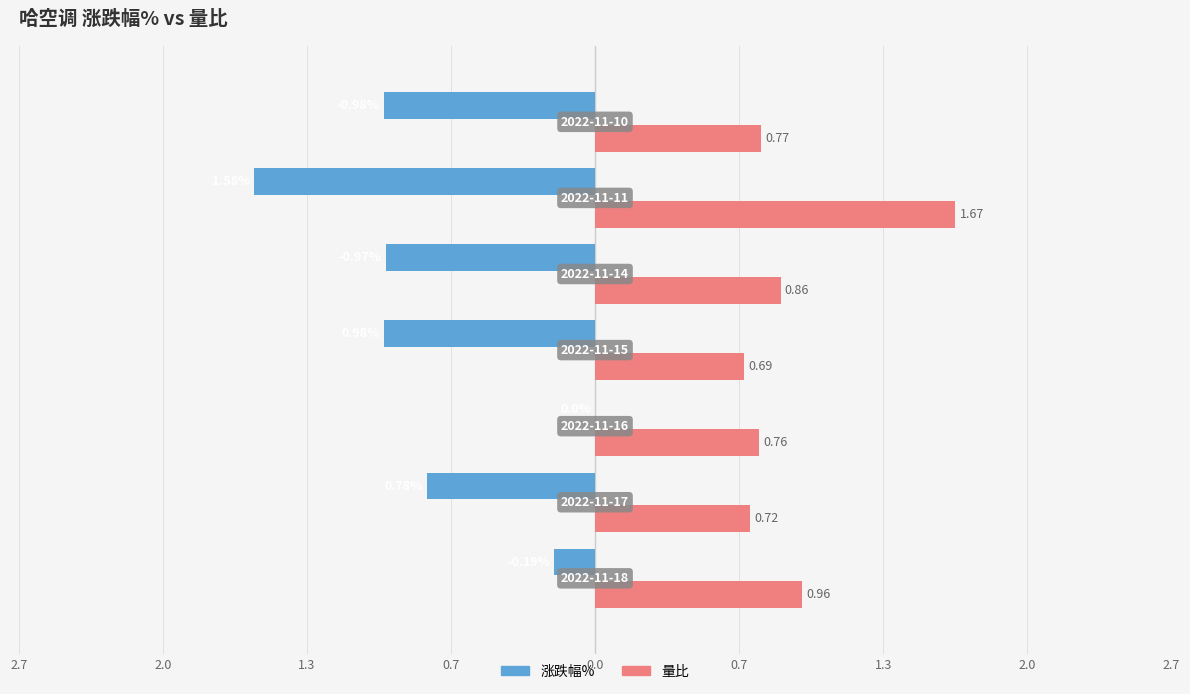

What are all the series names shown in the legend?

涨跌幅%, 量比